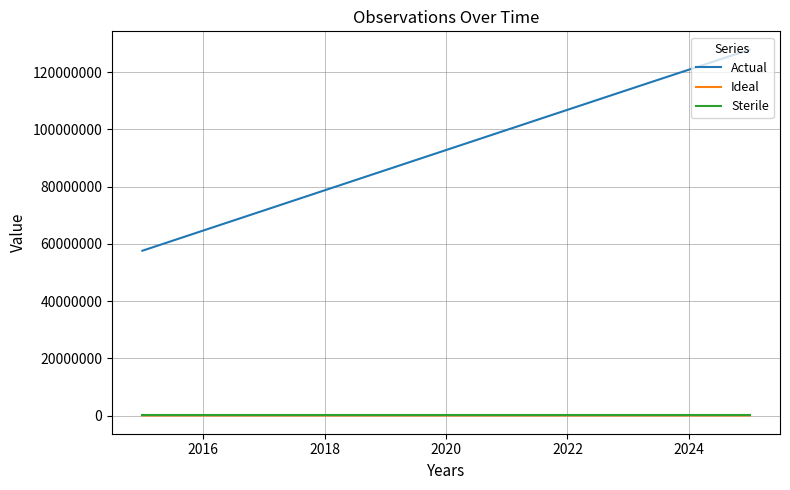

Which series has the largest total across all categories?

Actual